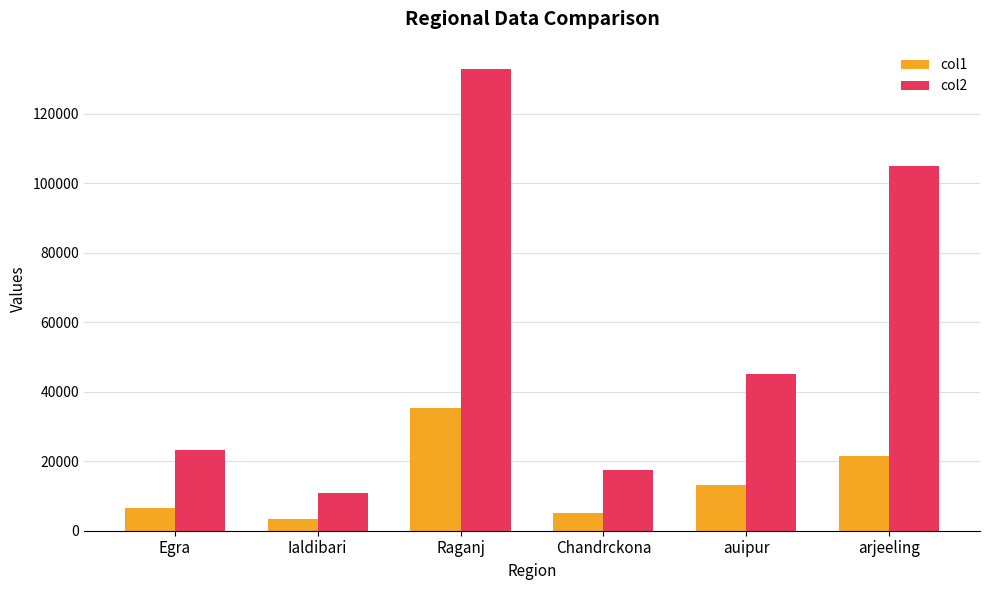

How many data points in col2 are above 45206?

3